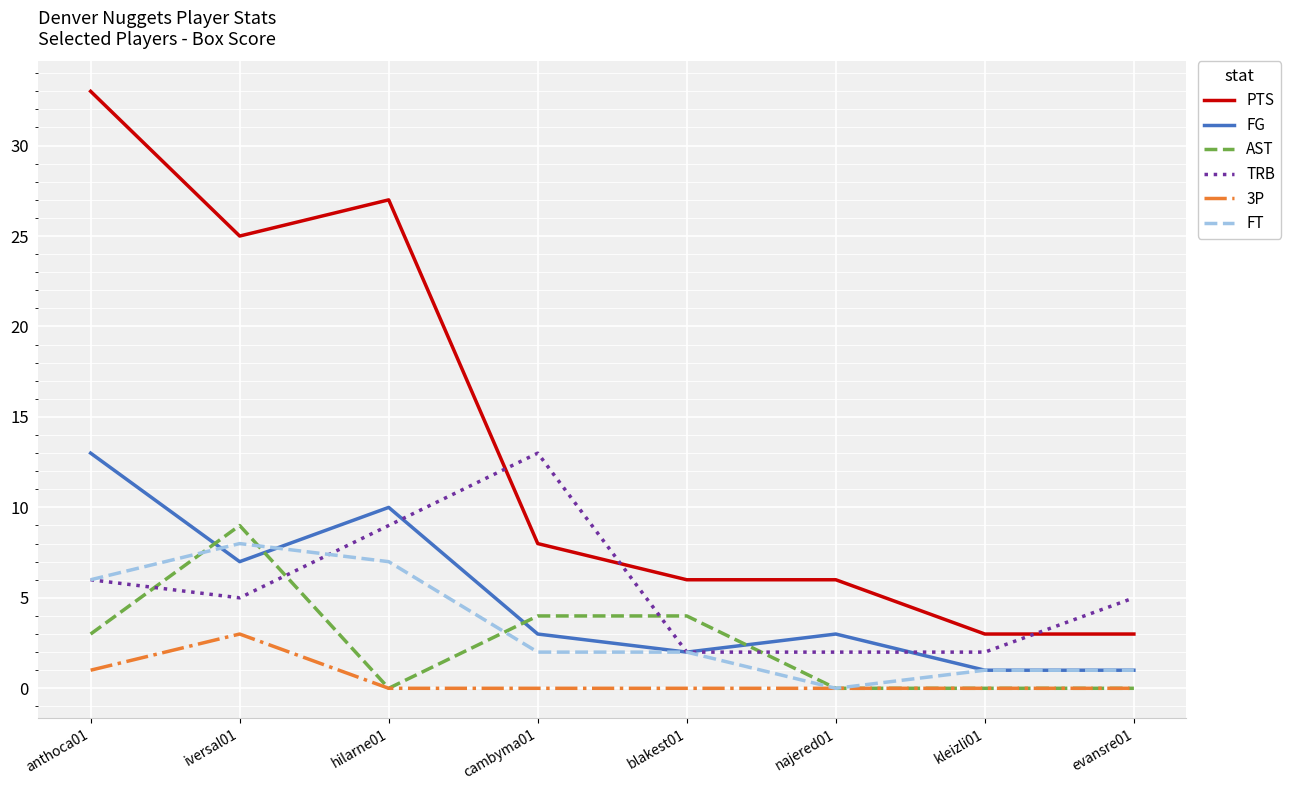

Does the chart have visible grid lines?

Yes